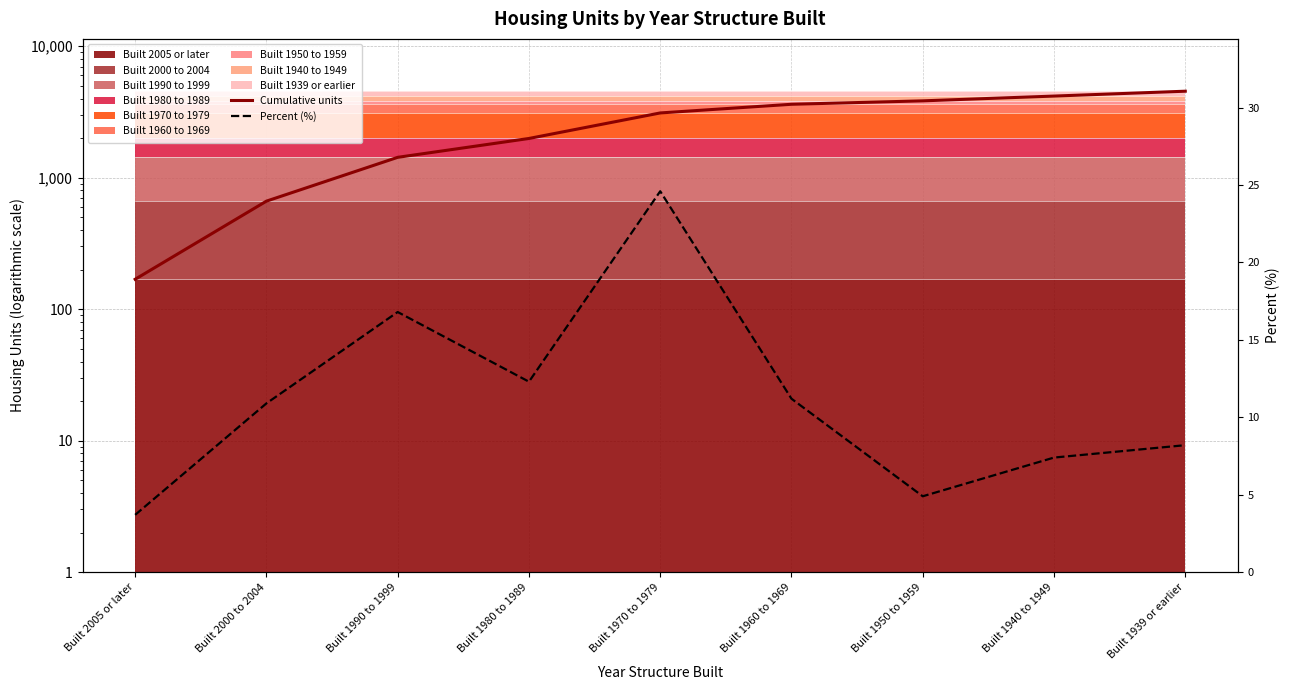

How many values in the Cumulative units series exceed 3112?

4